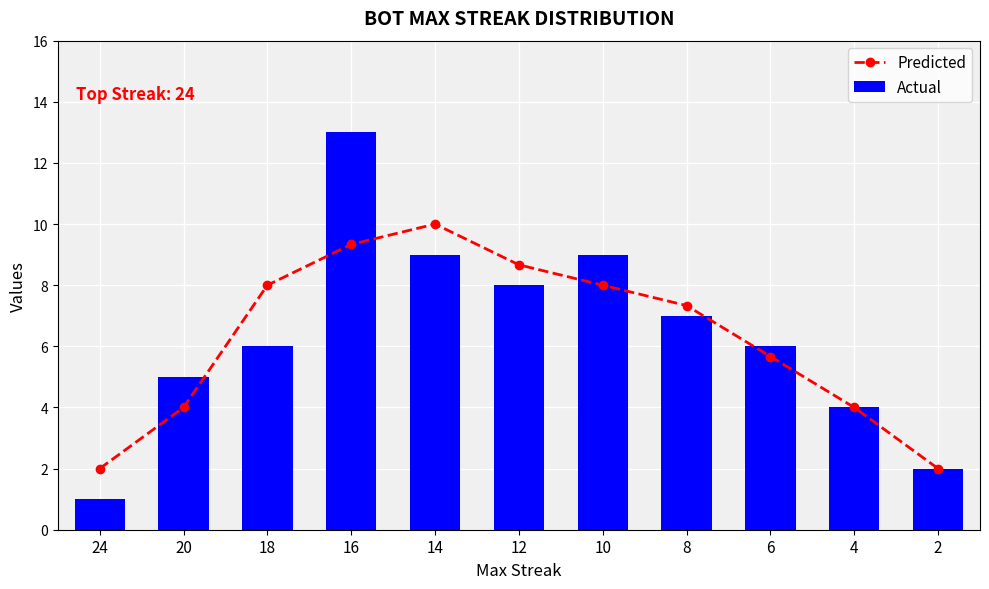

How many distinct data groups are displayed?

2